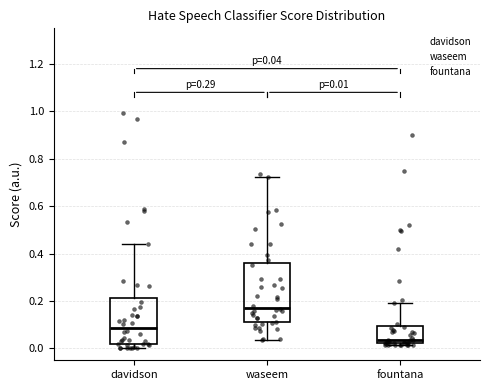

Which box has the lowest median line?

fountana